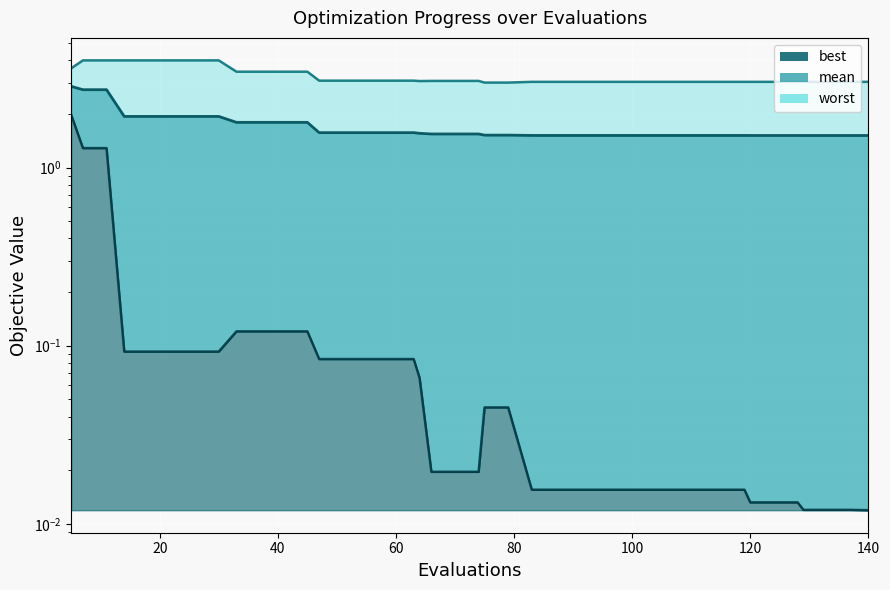

List the series in order of their overall mean, highest first.

worst, mean, best